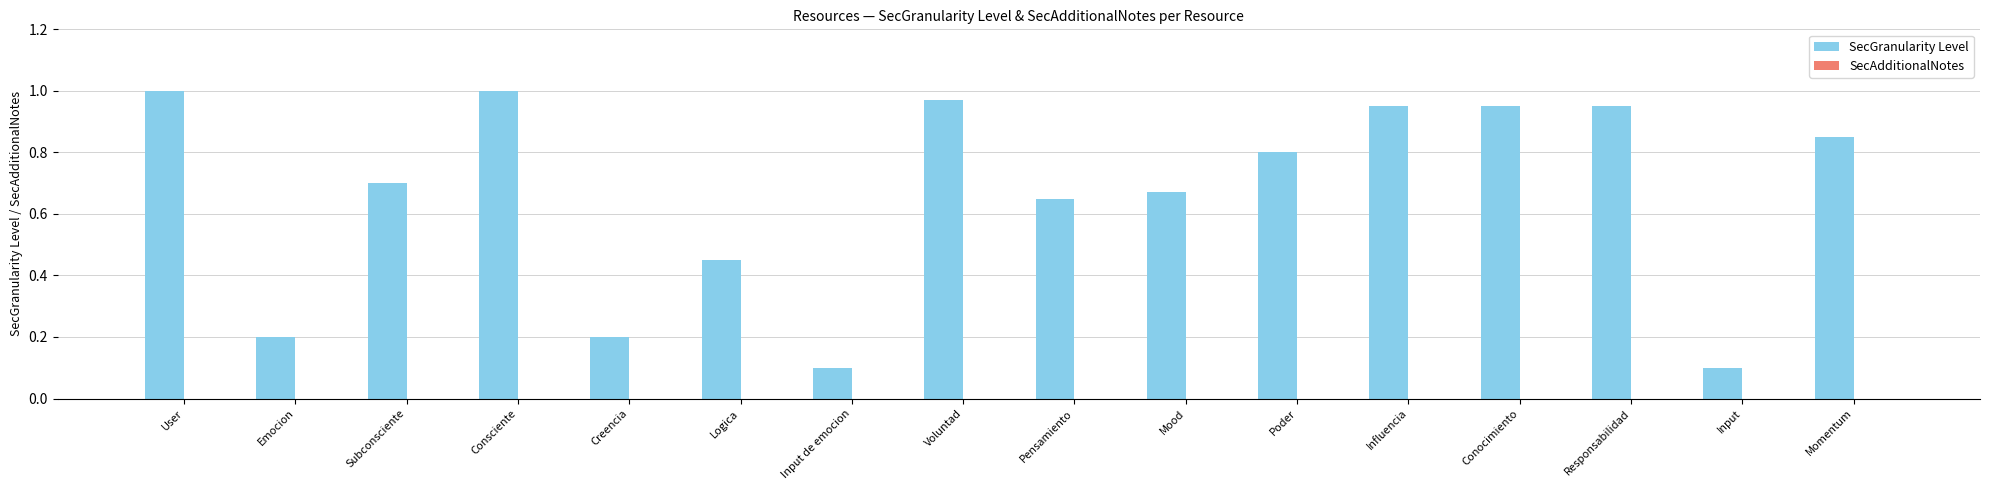

Between Creencia and Input, which is larger?

Creencia